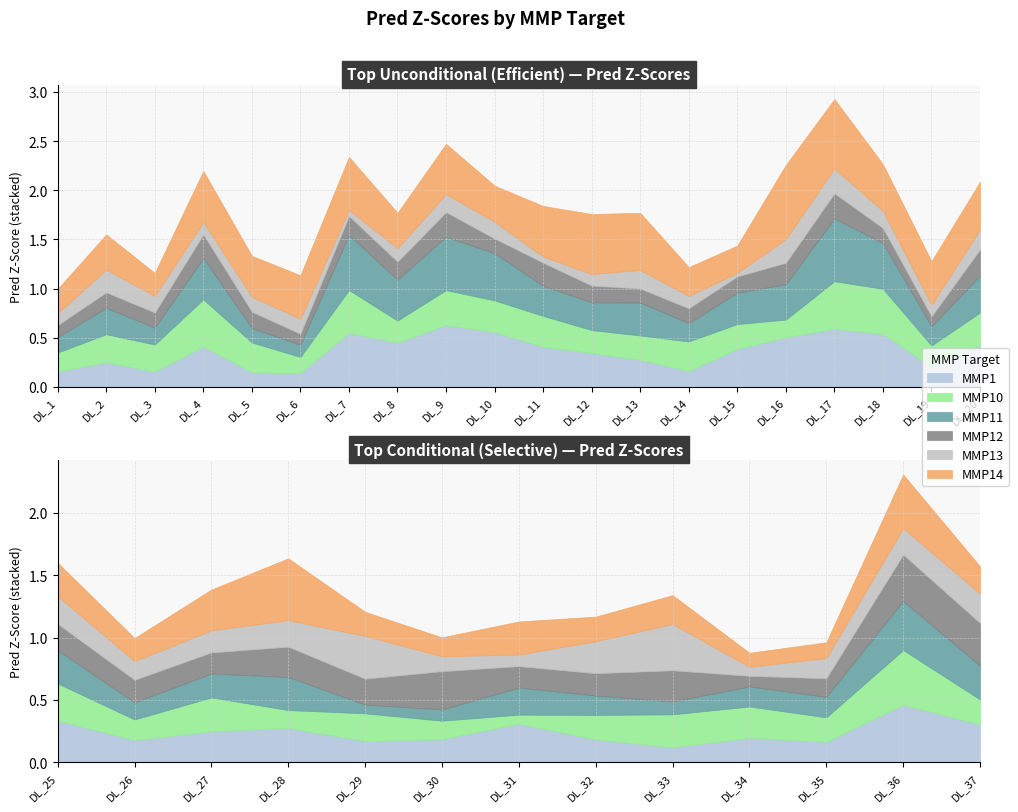

What is the difference between the maximum and minimum values in the MMP12 series?

0.2